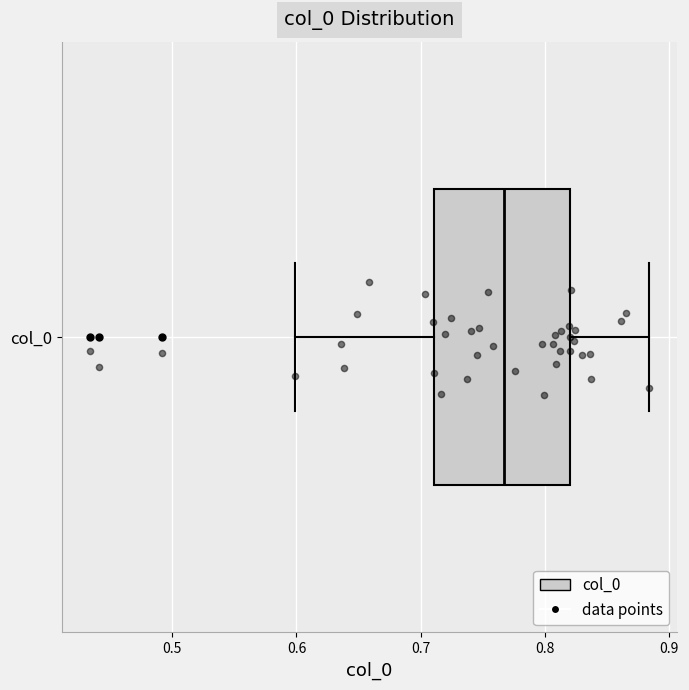

Where is the right edge of the box for col_0 on the x-axis? The values are not printed on the chart, so give them approximately, as read against the axis.

0.82